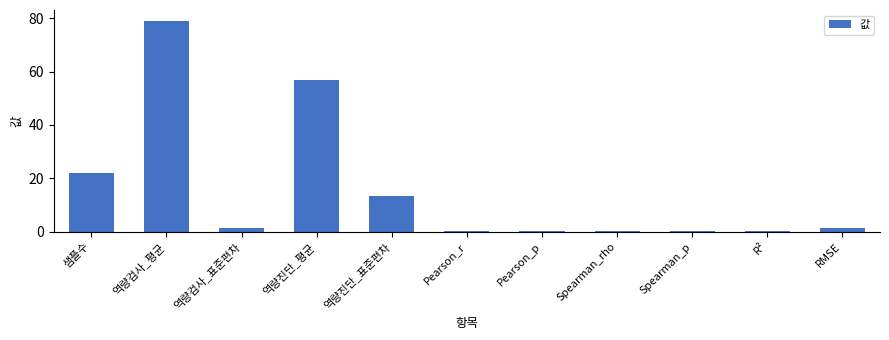

What is the sum of all values?

175.2